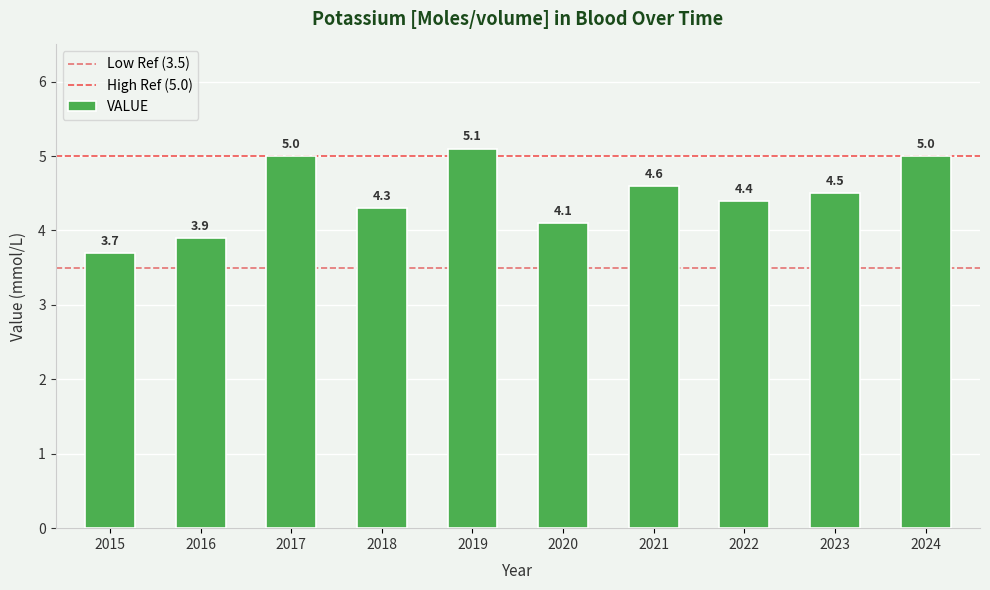

Reading left to right, list all the values displayed in this chart.

2015=3.7	2016=3.9	2017=5.0	2018=4.3	2019=5.1	2020=4.1	2021=4.6	2022=4.4	2023=4.5	2024=5.0